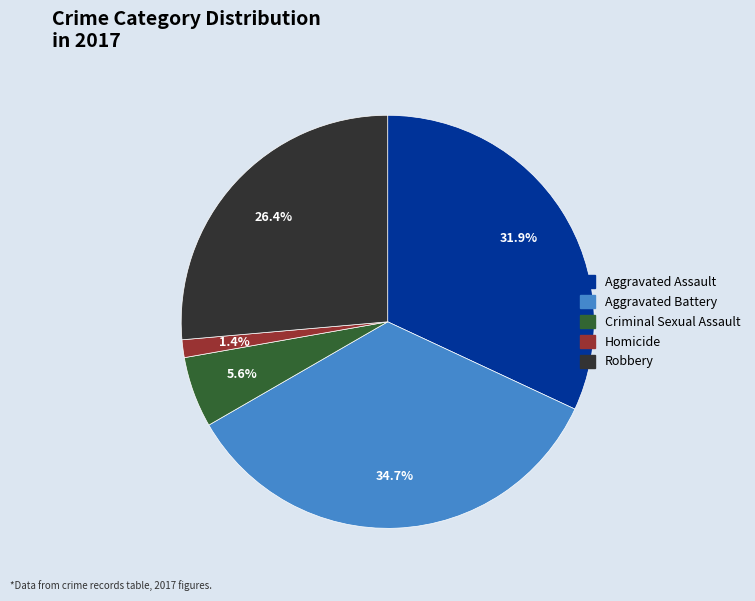

True or false: Robbery accounts for 26% of the total.

True